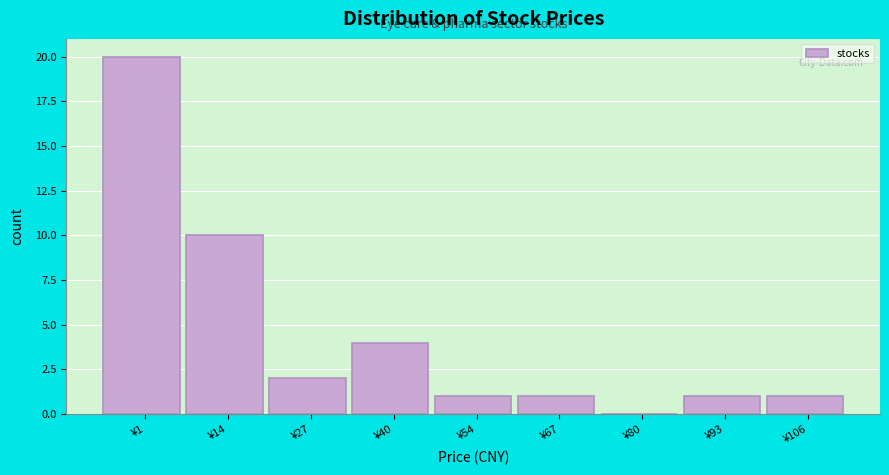

Reading left to right, what are all the values shown in this chart?

¥1=20	¥14=10	¥27=2	¥40=4	¥54=1	¥67=1	¥80=0	¥93=1	¥106=1